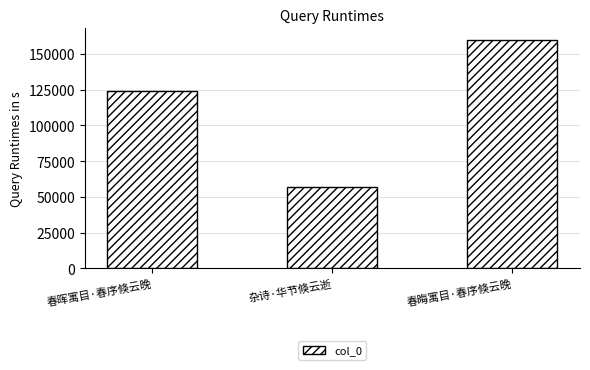

Reading right to left, transcribe all the data shown in this chart.

159760	56667	124242